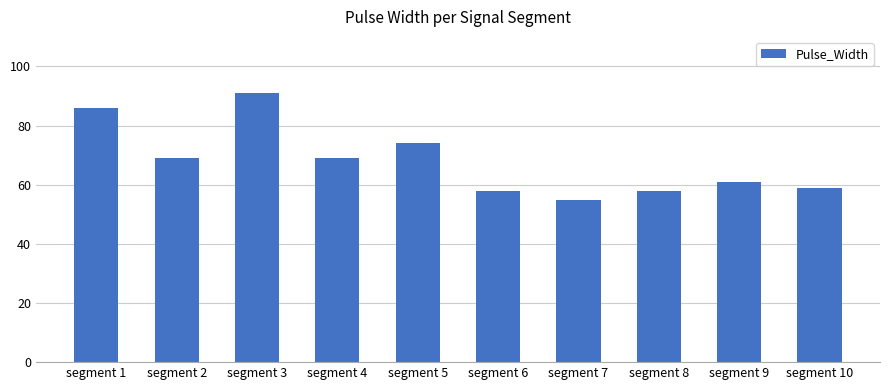

Which has a higher value, segment 6 or segment 4?

segment 4